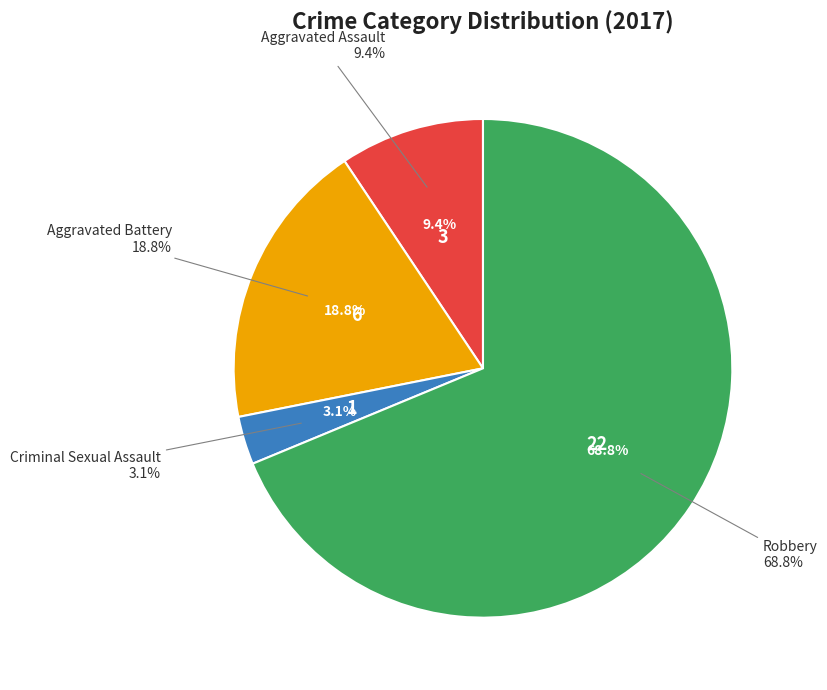

What is the smallest slice in the pie chart?

Criminal Sexual Assault